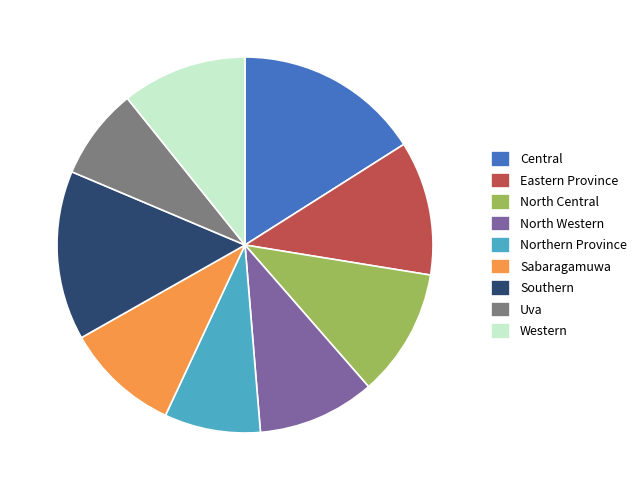

What is the largest slice in the pie chart?

Central